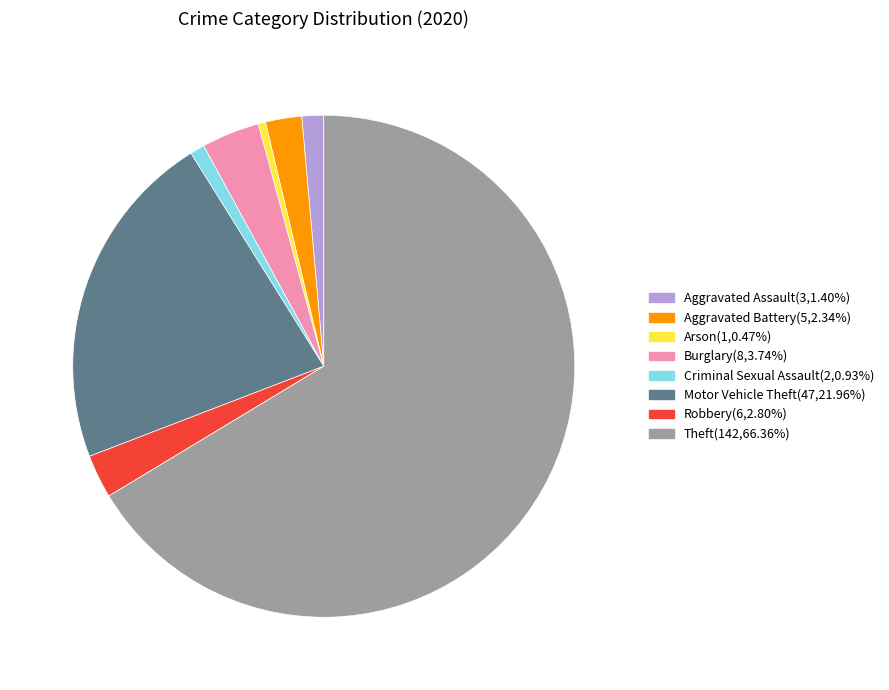

How many slices are in this pie chart?

8